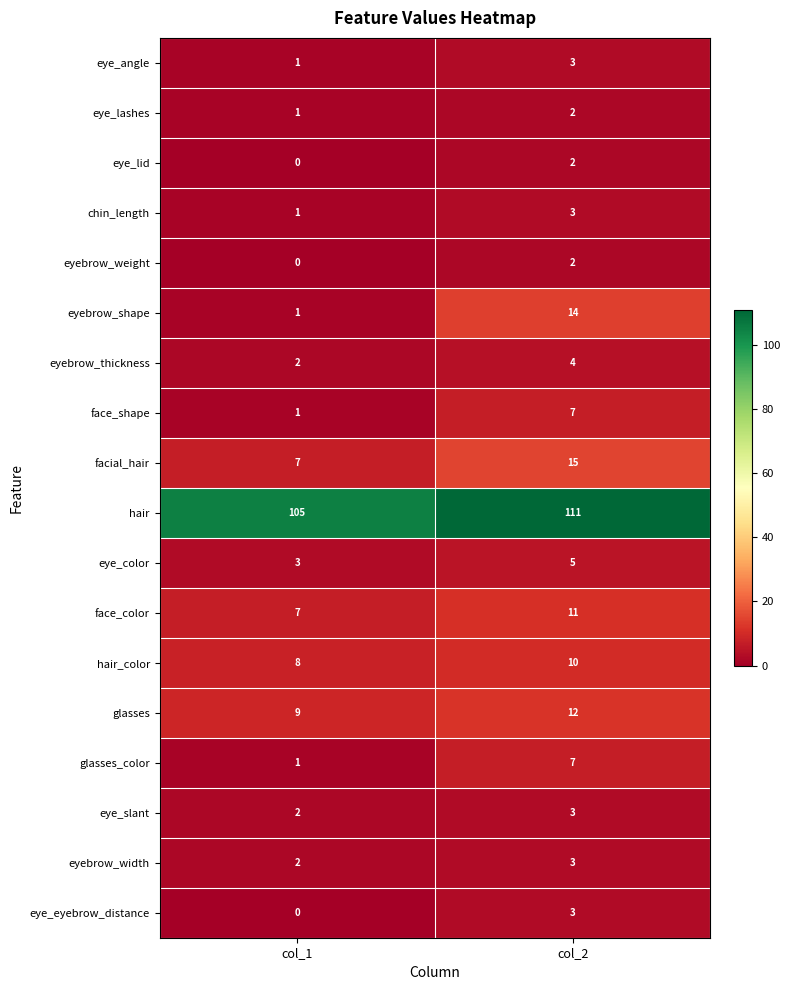

Which series has the largest range (max minus min)?

eyebrow_shape